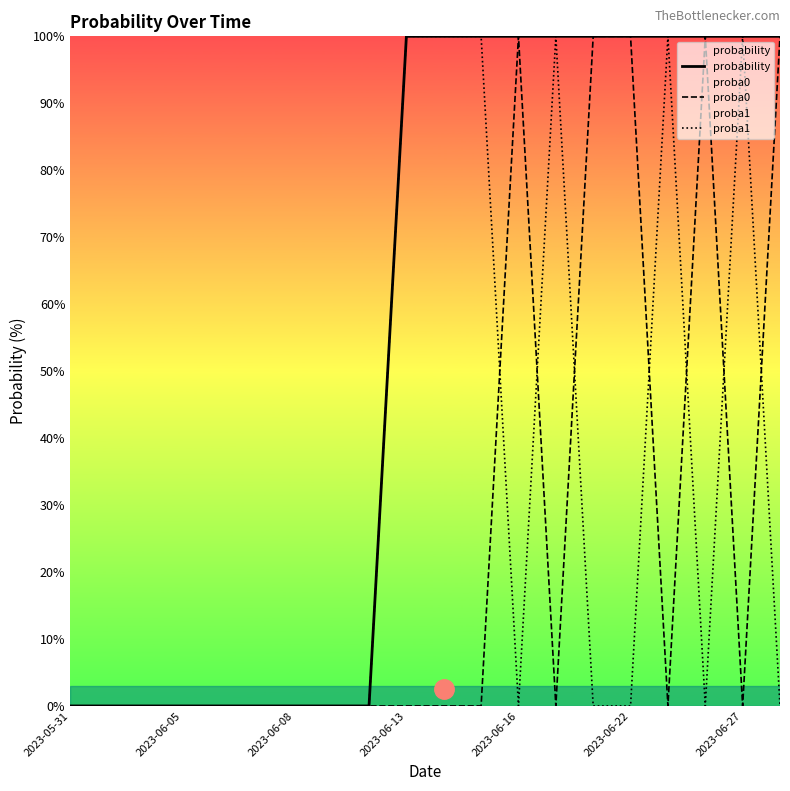

How many data points in proba1 are above 0?

6